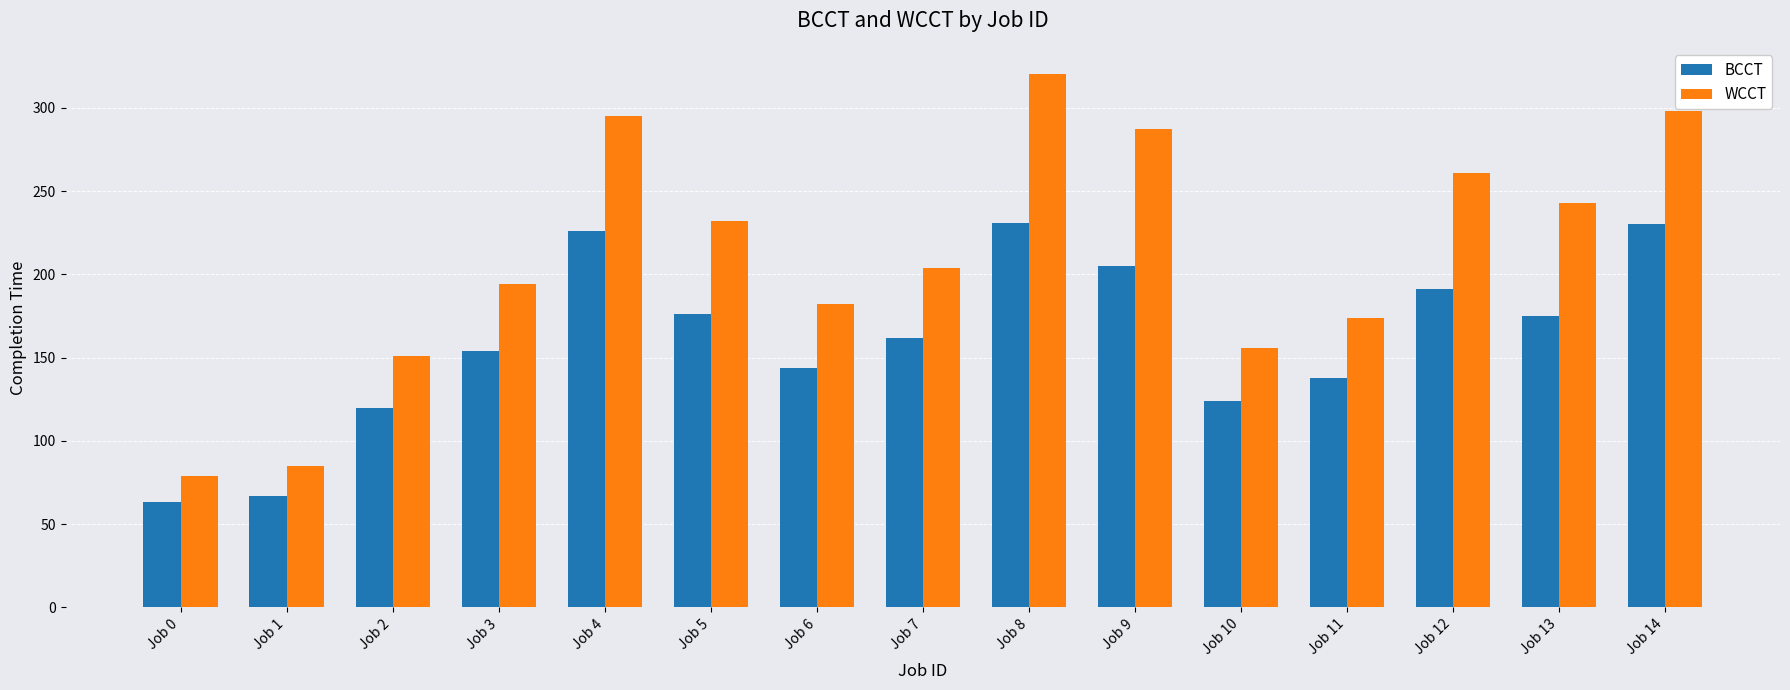

What is the difference between the maximum and minimum values in the WCCT series?

241